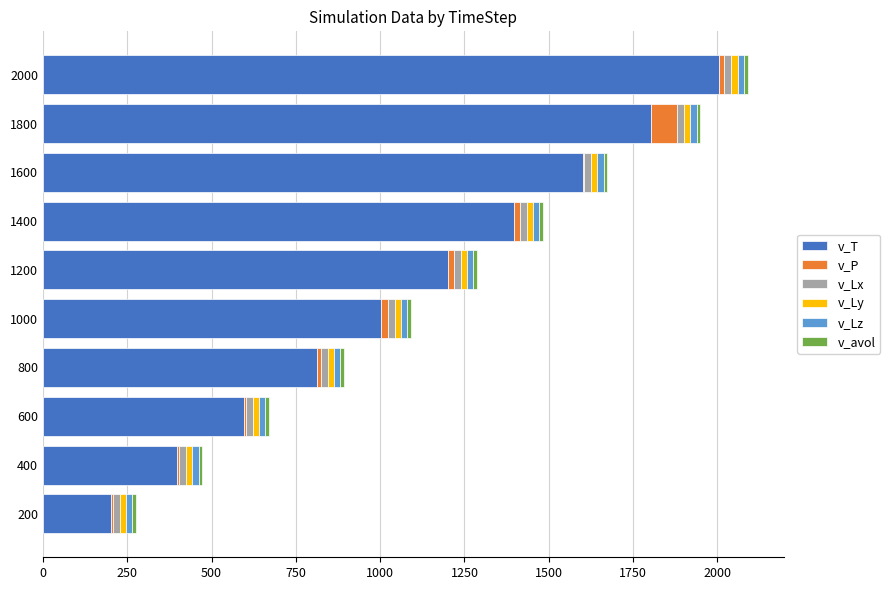

The value of v_T at 200 is 202.5. True or false?

True